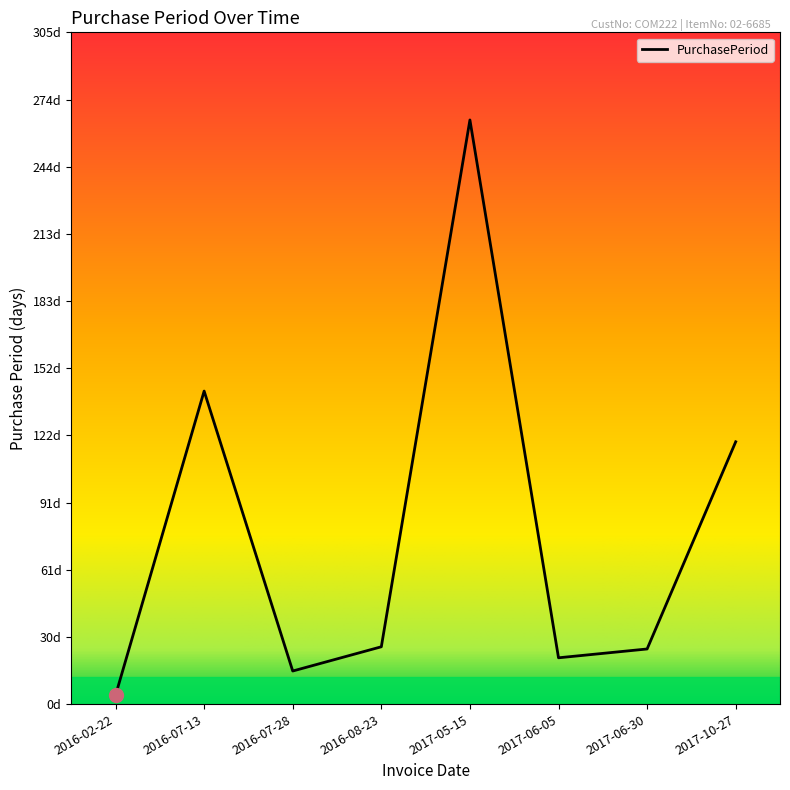

Approximately how many times larger is the value at 2017-05-15 compared to 2016-07-13?

1.9